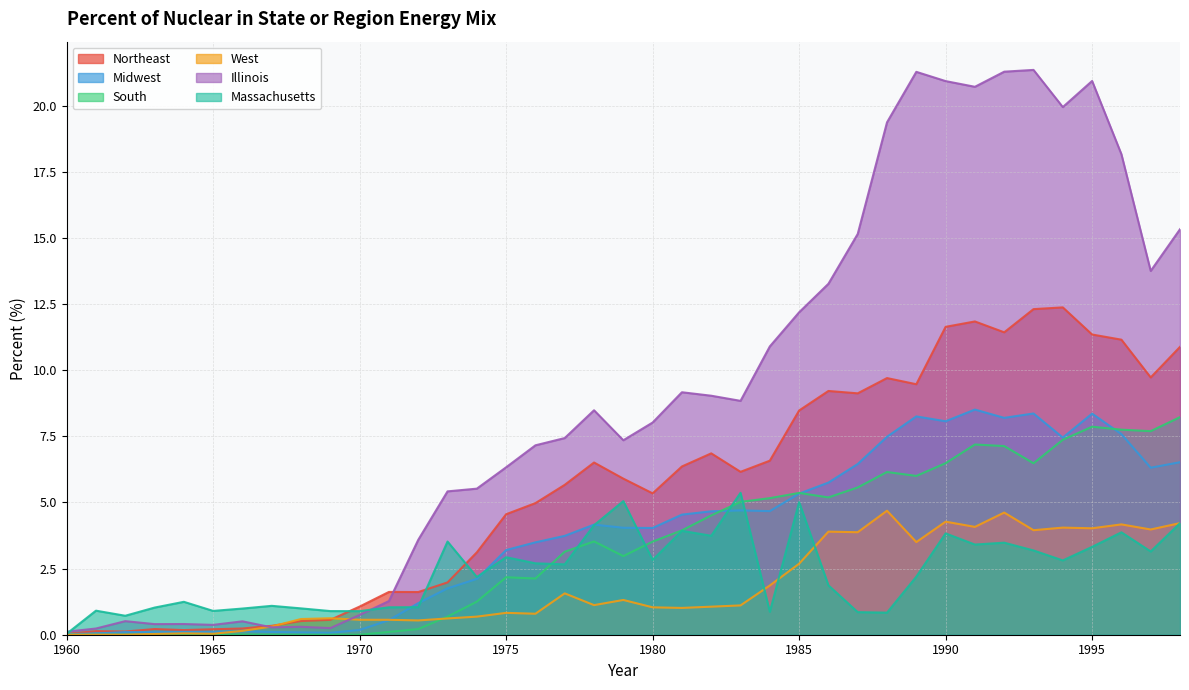

At how many categories does at least one series exceed 20?

6